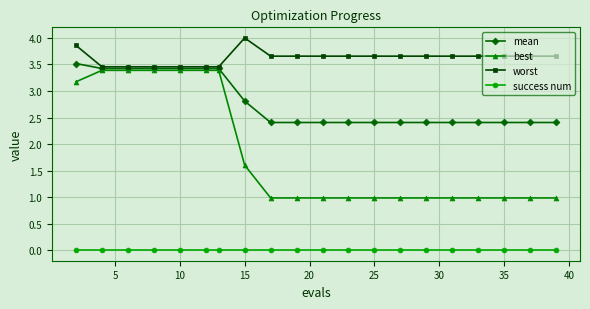

Count the mean values in the range 2 to 3.

13